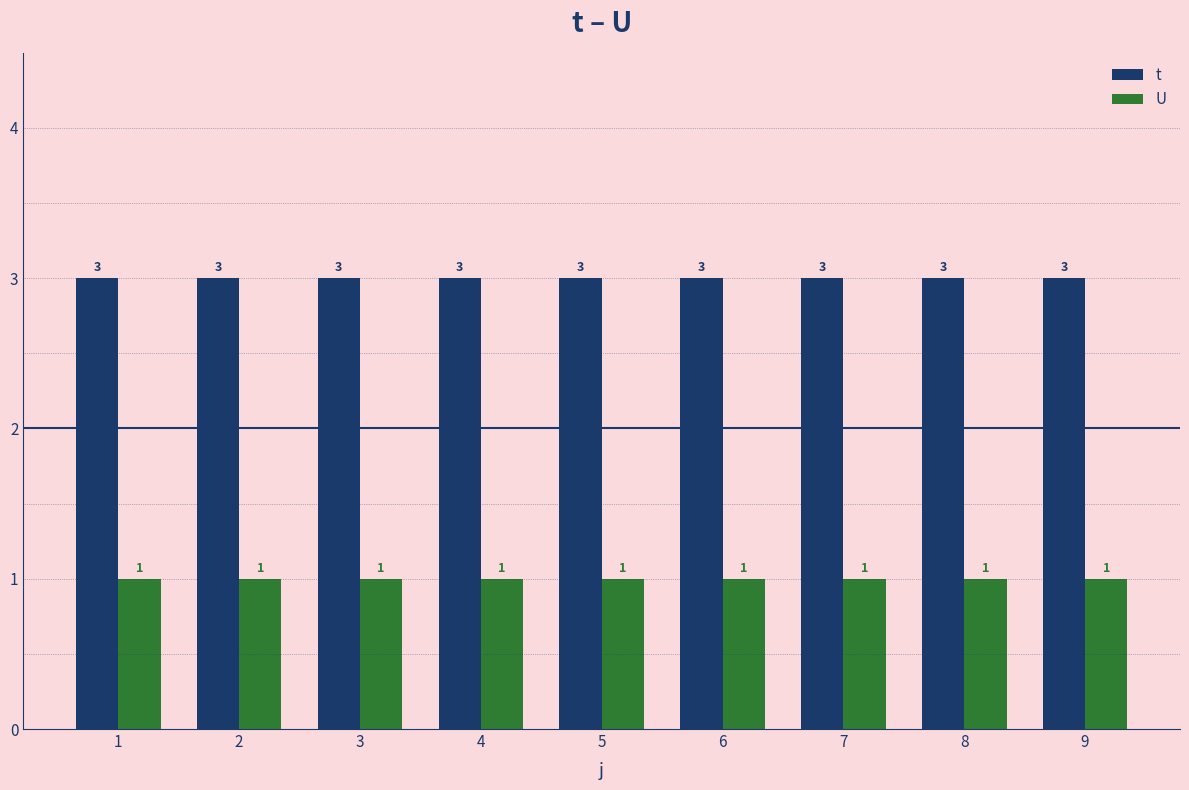

What is the maximum value shown in the chart?

3